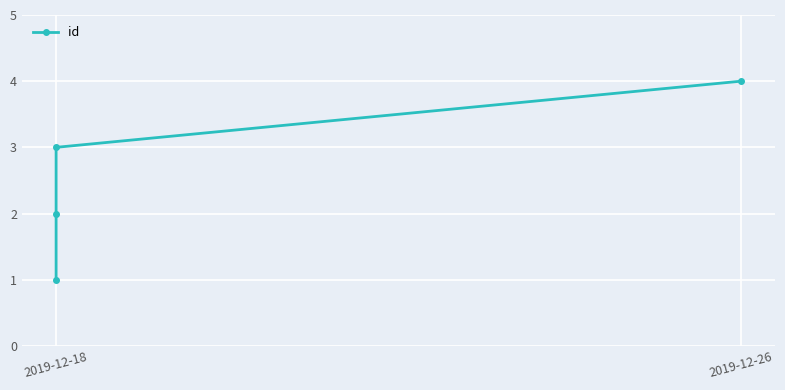

True or false: the data has more than 2 interior local peaks.

False